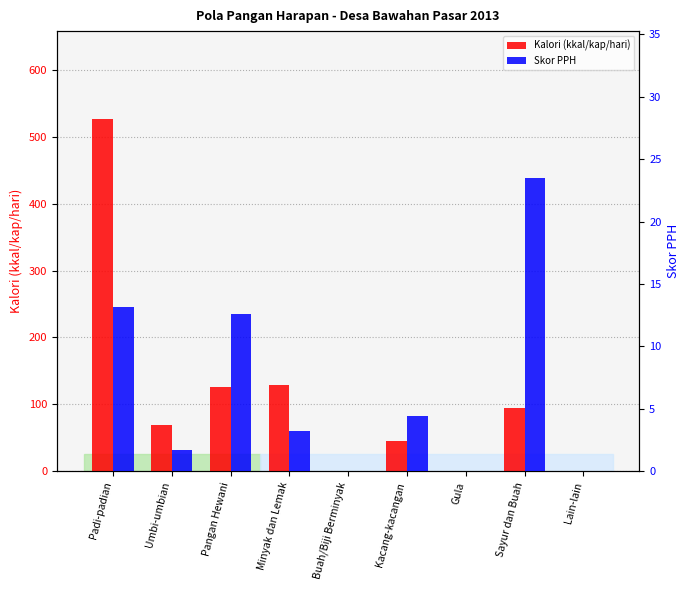

Reading left to right, what are all the values shown in this chart?

Kalori (kkal/kap/hari): 526.6	69.2	126.2	128.9	0.0	44.5	0.0	94.0	0.0
Skor PPH: 13.2	1.7	12.6	3.2	0.0	4.5	0.0	23.5	0.0